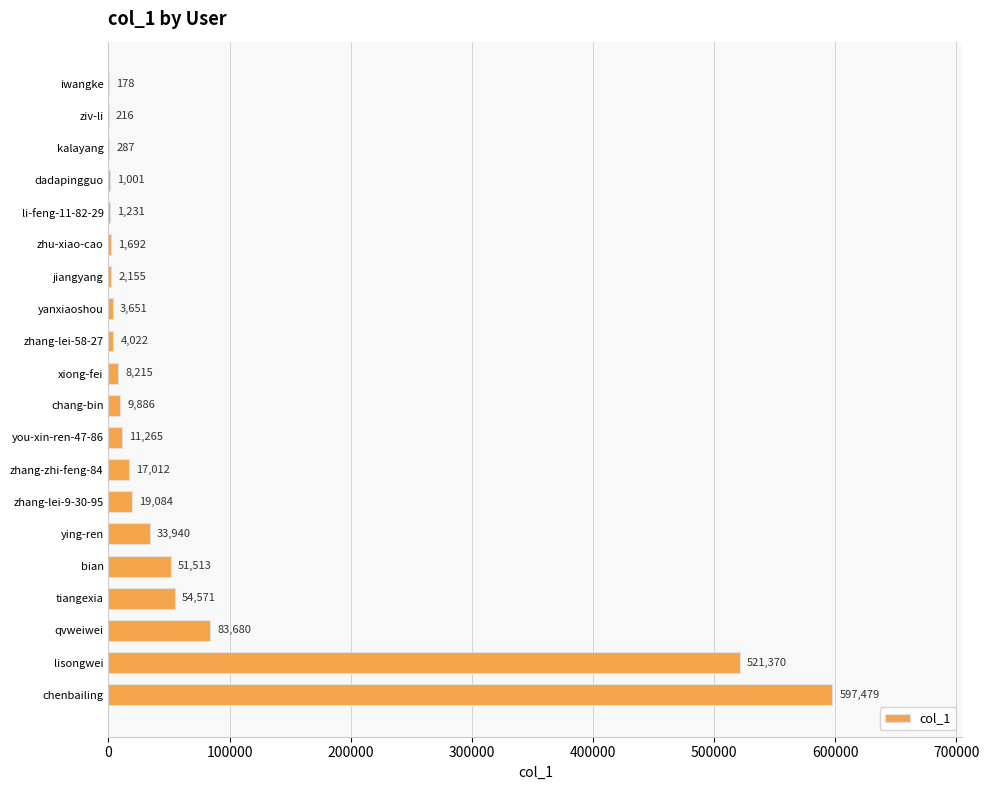

The value at chenbailing is 597479. True or false?

True